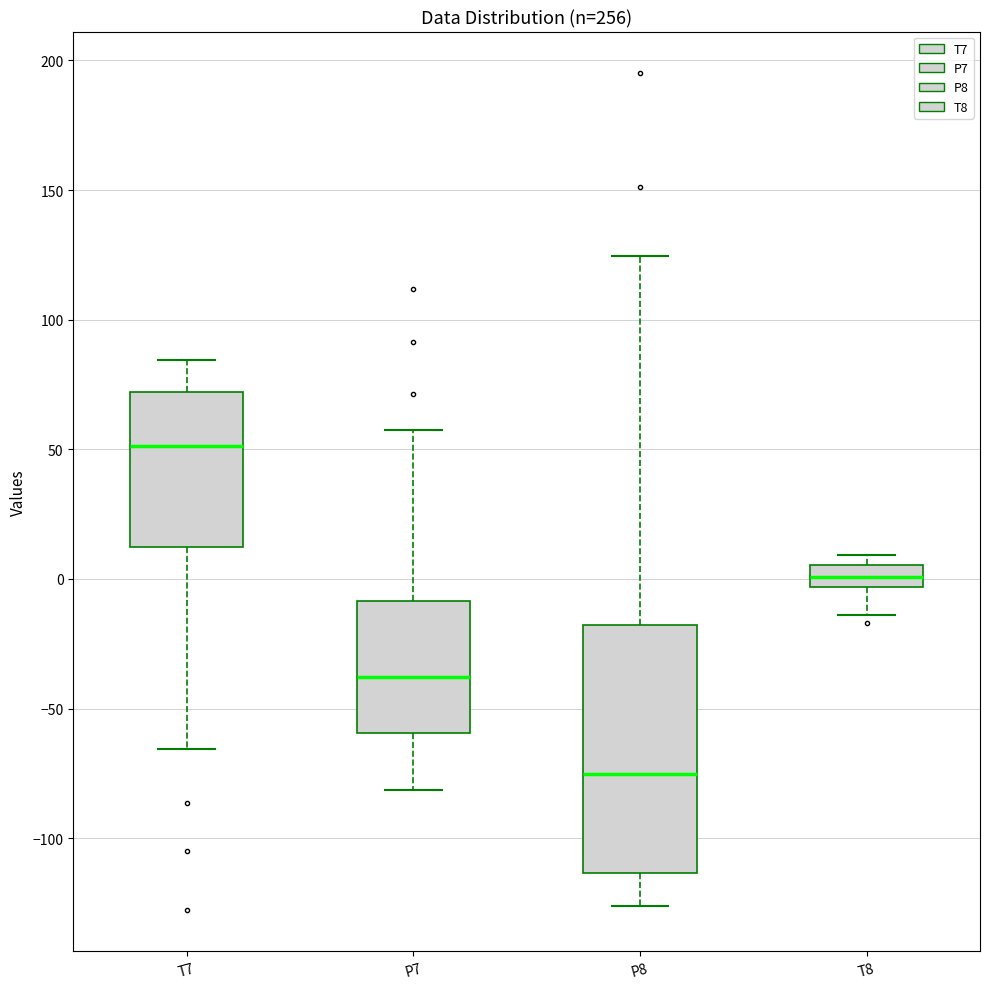

Which box's median line is the highest?

T7